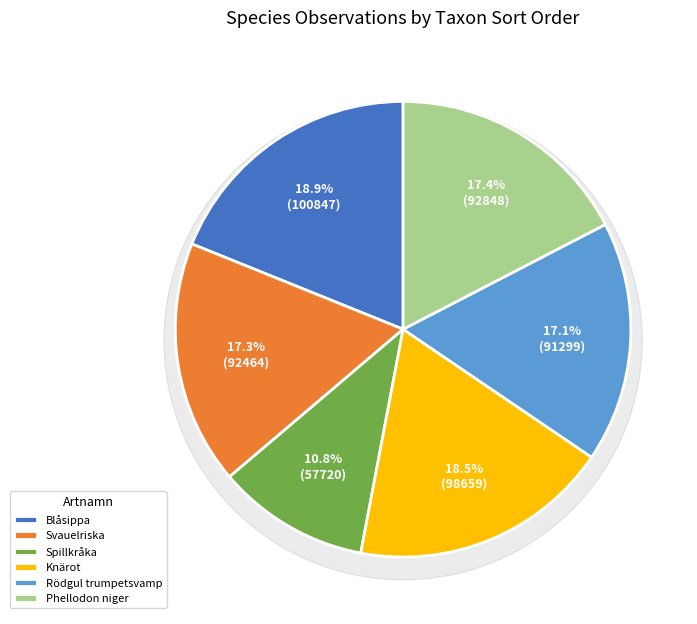

To the nearest percent, what percentage of the pie is Svavelriska (128534053)?

17%